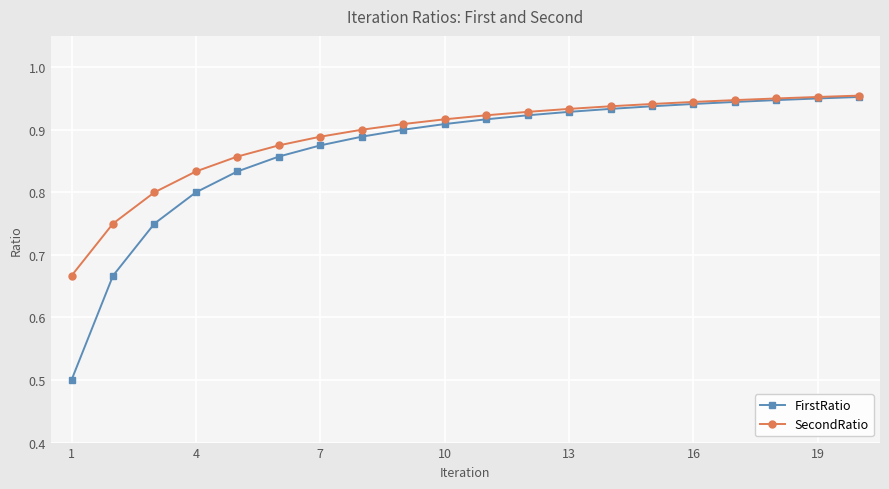

At how many categories does at least one series exceed 0?

20